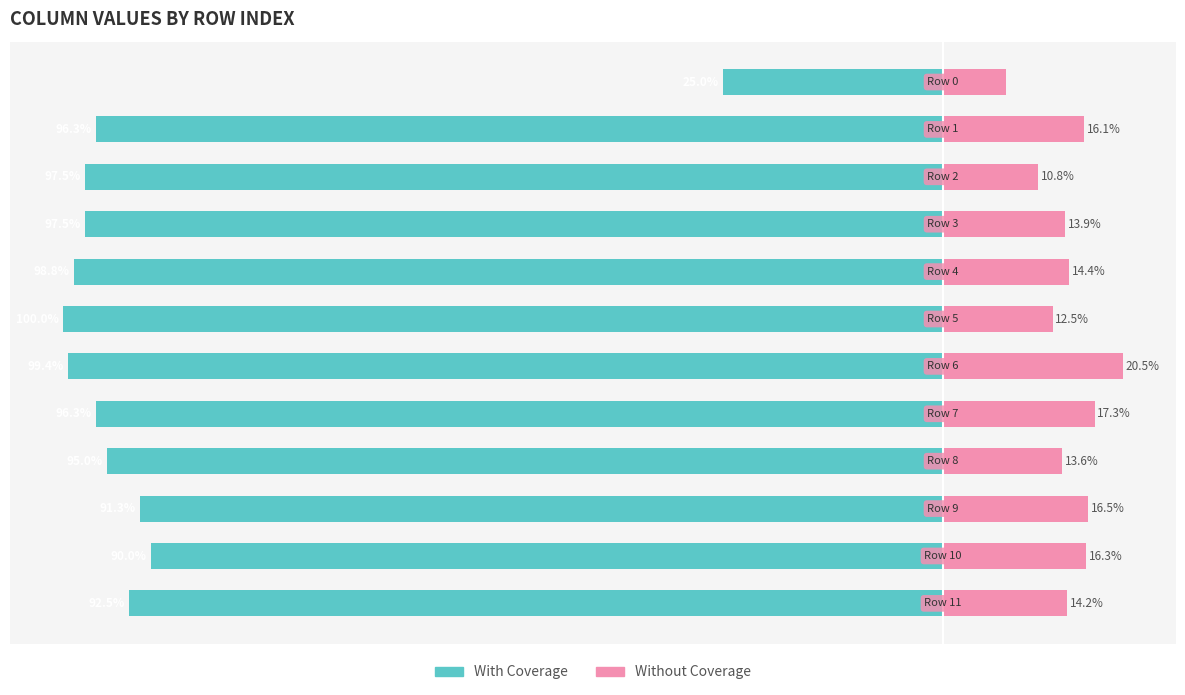

Which series has the widest spread of values?

With Coverage